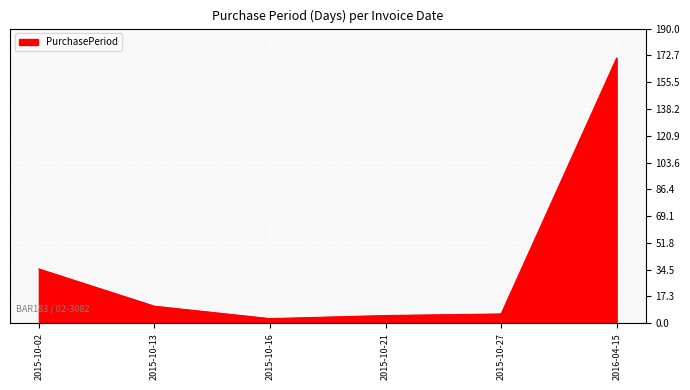

Read the value at 2015-10-21, to the nearest 5.

5